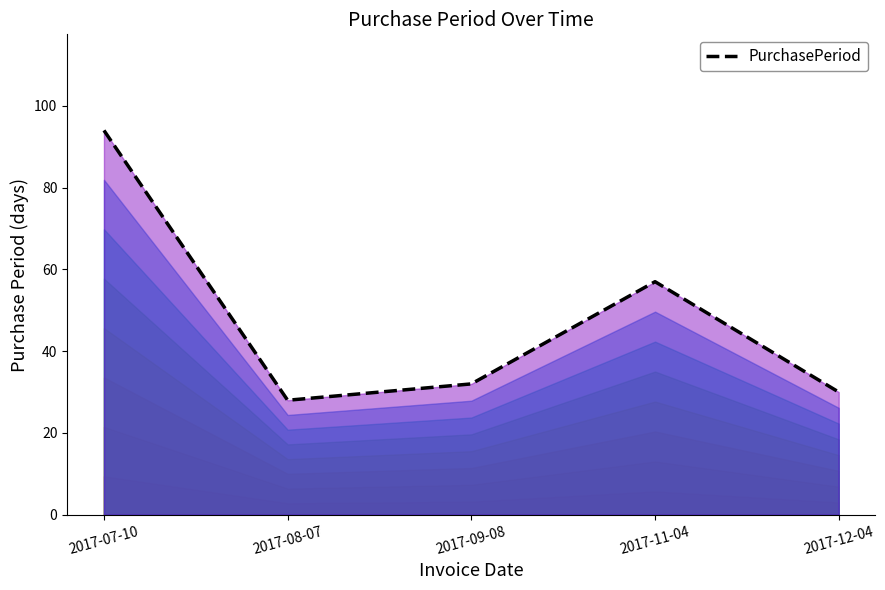

What is the sum of the values at 2017-07-10 and 2017-08-07?

122